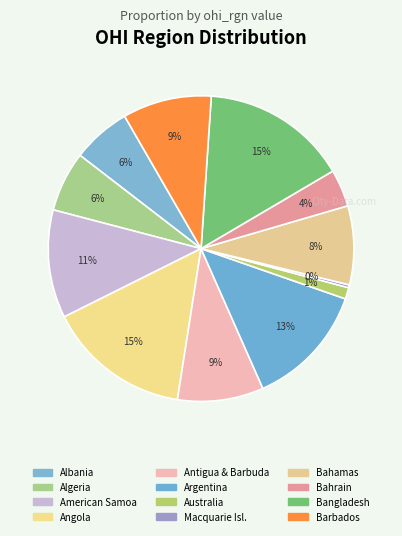

The Albania slice represents 6% of the pie. True or false?

True